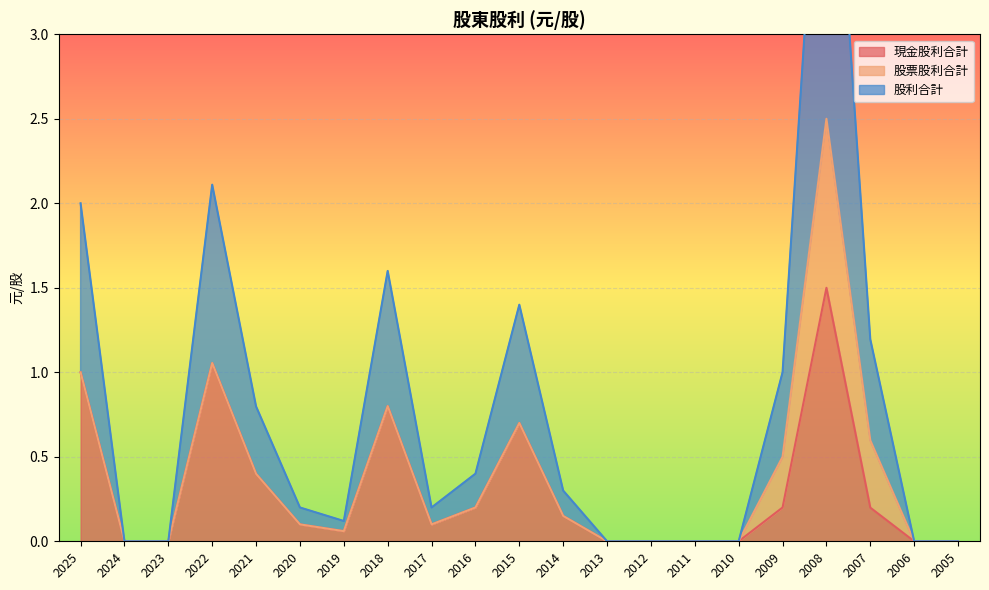

True or false: 現金股利合計 and 股利合計 intersect in this chart.

False